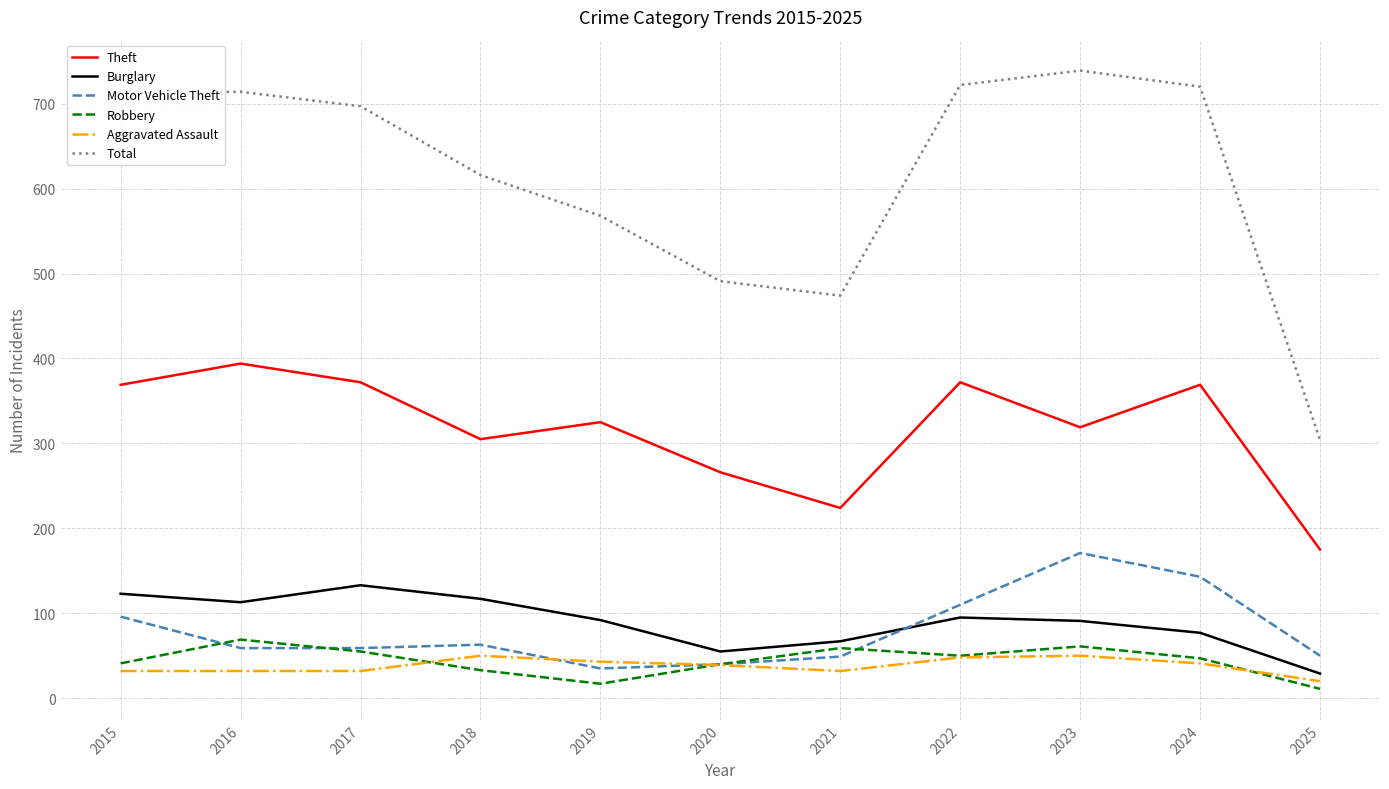

What is the difference between the highest and lowest values at 2023?

689